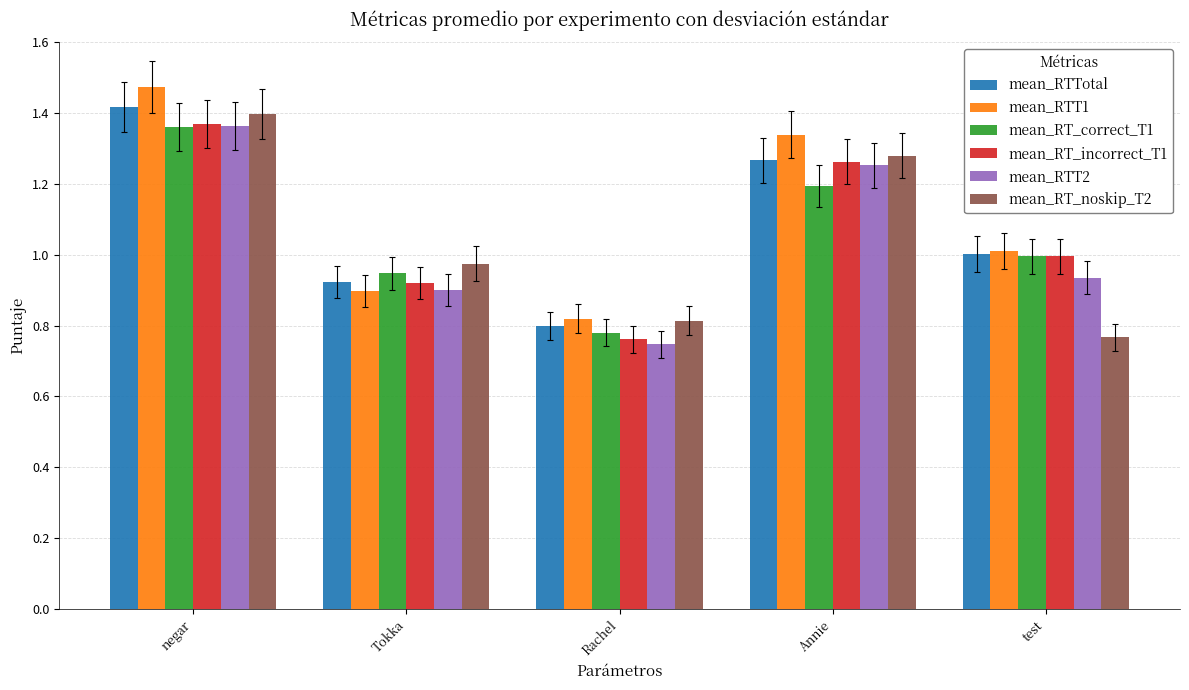

List the labels in order of mean_RT_incorrect_T1 value, smallest first.

Rachel, Tokka, test, Annie, negar